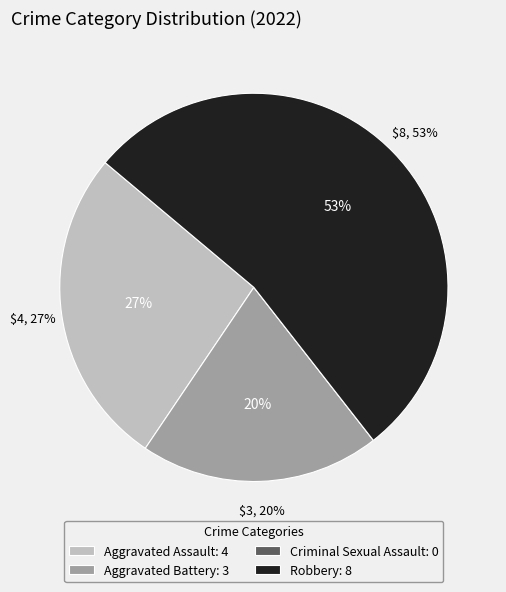

Do Robbery and Aggravated Assault together represent more than half of the pie?

Yes